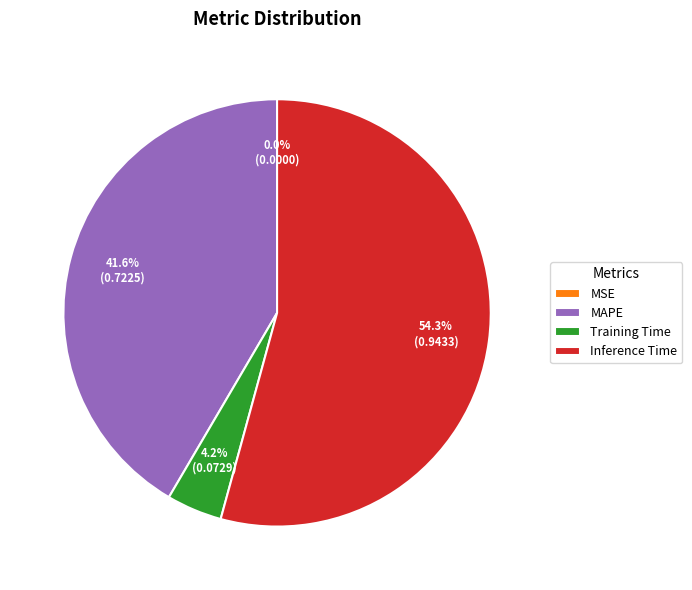

Is it true that MAPE is 50% of the pie?

False